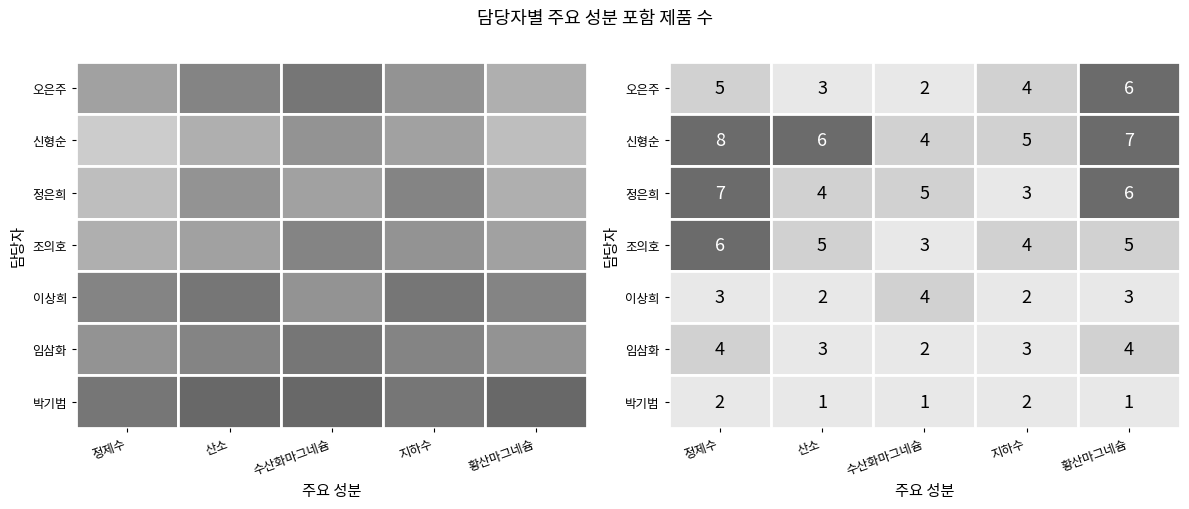

Read the 정은희 value at 산소.

4